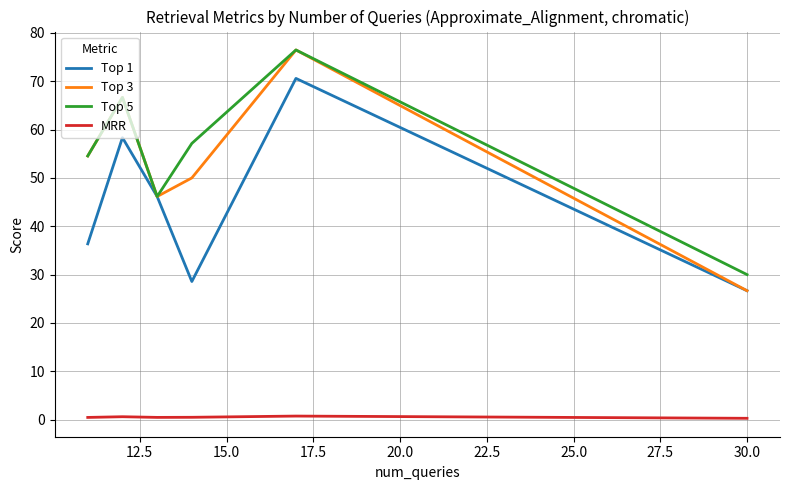

What is the greatest value displayed?

76.5